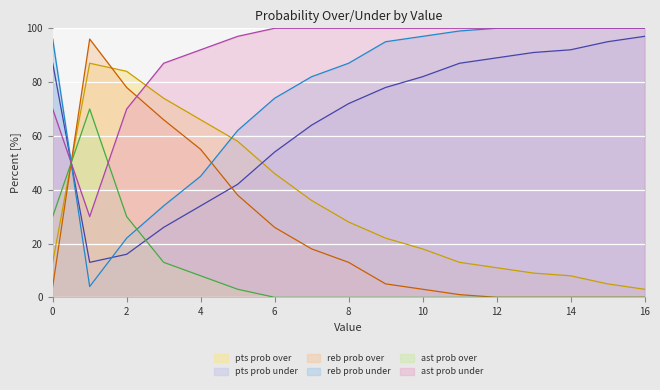

How many lines are shown in the chart?

6